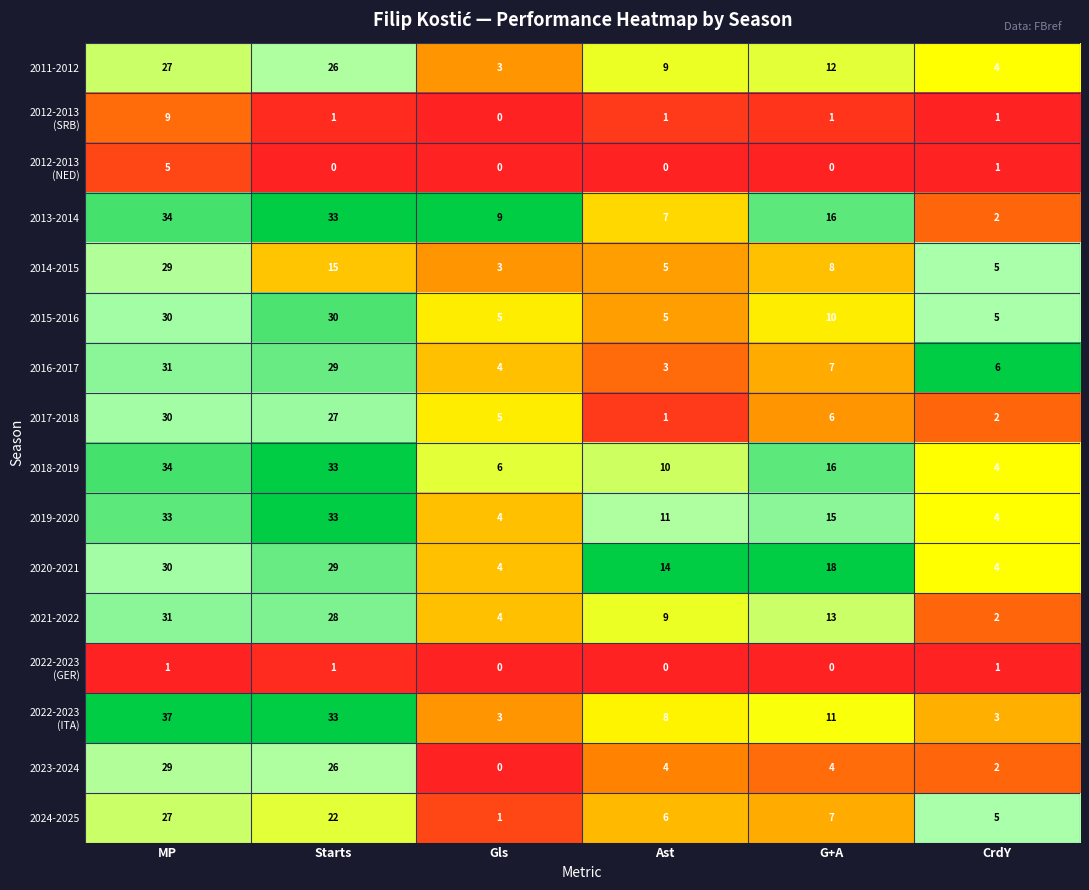

What is the spread (max minus min) of values at Ast?

14